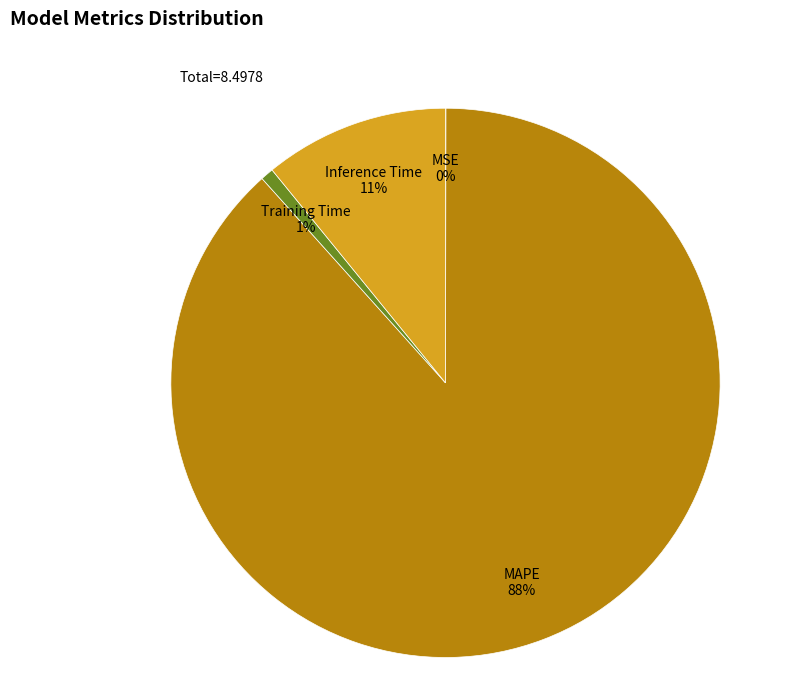

To the nearest percent, what portion does MAPE represent?

88%